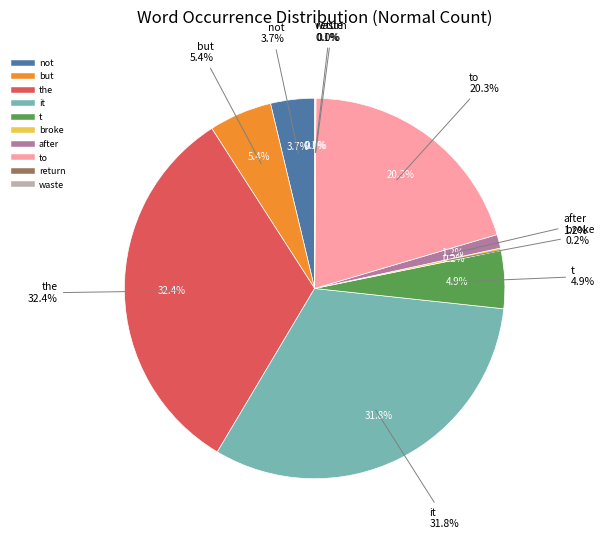

How many slices are in this pie chart?

10